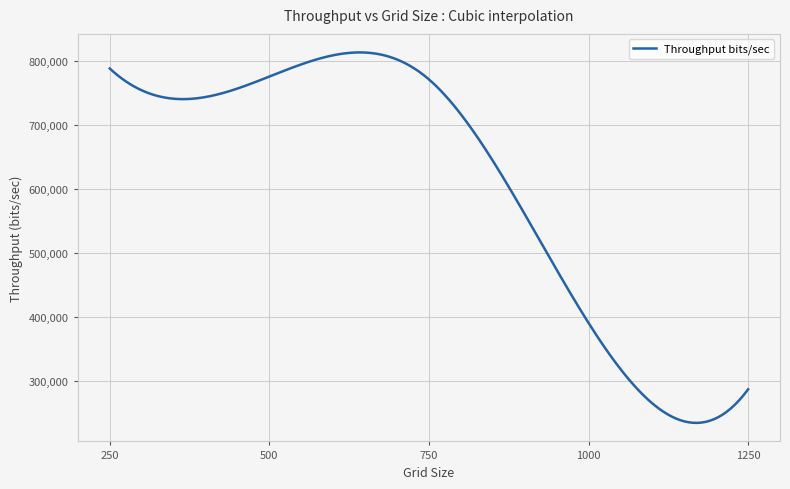

What is the difference between the maximum and minimum values?

577835.8